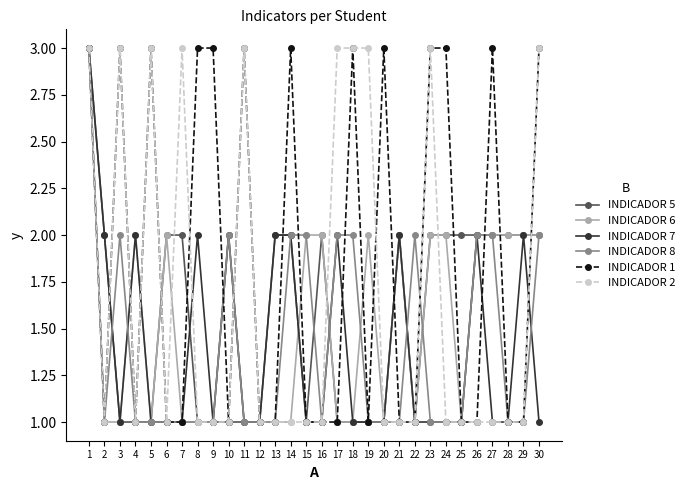

Between 8 and 10, which series saw the biggest shift?

INDICADOR 1